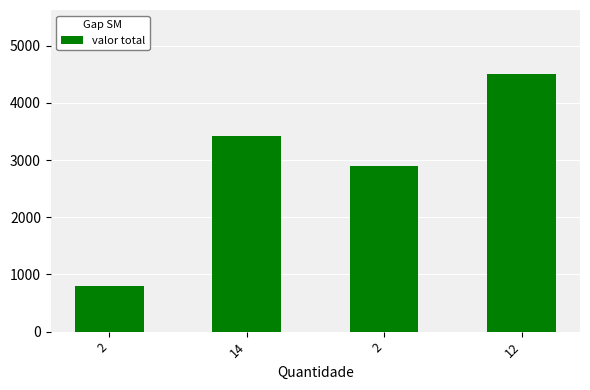

The chart shows a value of 790.0 at 2. True or false?

True